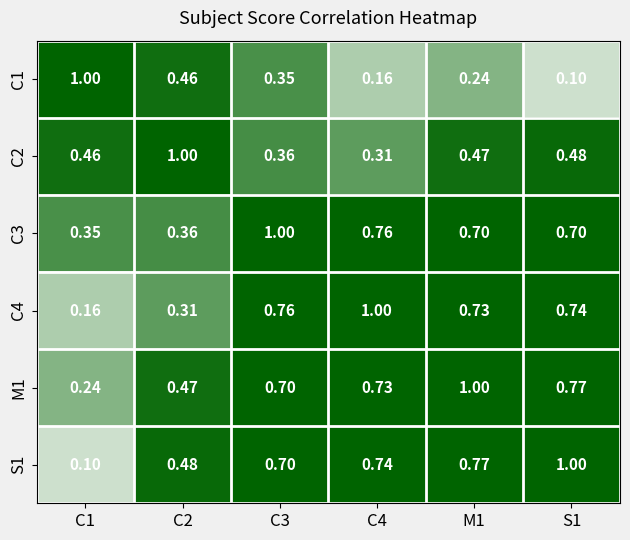

Reading left to right, list all the values displayed in this chart.

C1: C1=1.0	C2=0.5	C3=0.3	C4=0.2	M1=0.2	S1=0.1
C2: C1=0.5	C2=1.0	C3=0.4	C4=0.3	M1=0.5	S1=0.5
C3: C1=0.3	C2=0.4	C3=1.0	C4=0.8	M1=0.7	S1=0.7
C4: C1=0.2	C2=0.3	C3=0.8	C4=1.0	M1=0.7	S1=0.7
M1: C1=0.2	C2=0.5	C3=0.7	C4=0.7	M1=1.0	S1=0.8
S1: C1=0.1	C2=0.5	C3=0.7	C4=0.7	M1=0.8	S1=1.0